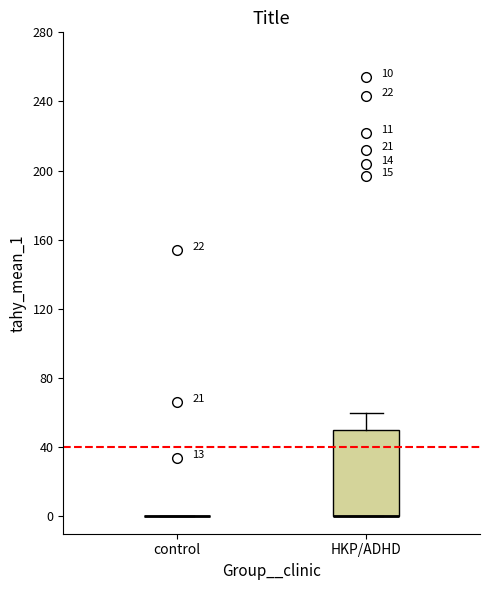

Comparing the boxes themselves (not the whiskers), which one is the tallest?

HKP/ADHD